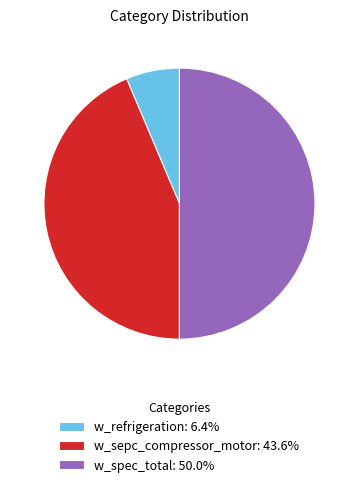

Which slice represents more than half of the pie?

w_spec_total